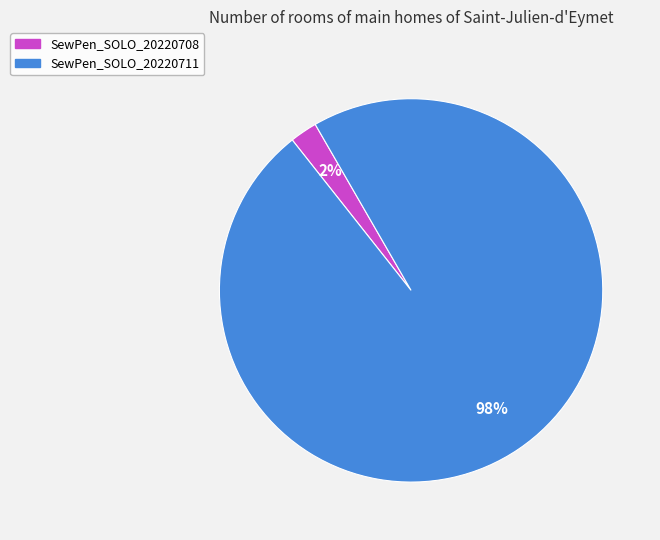

Does any single category account for the majority?

Yes